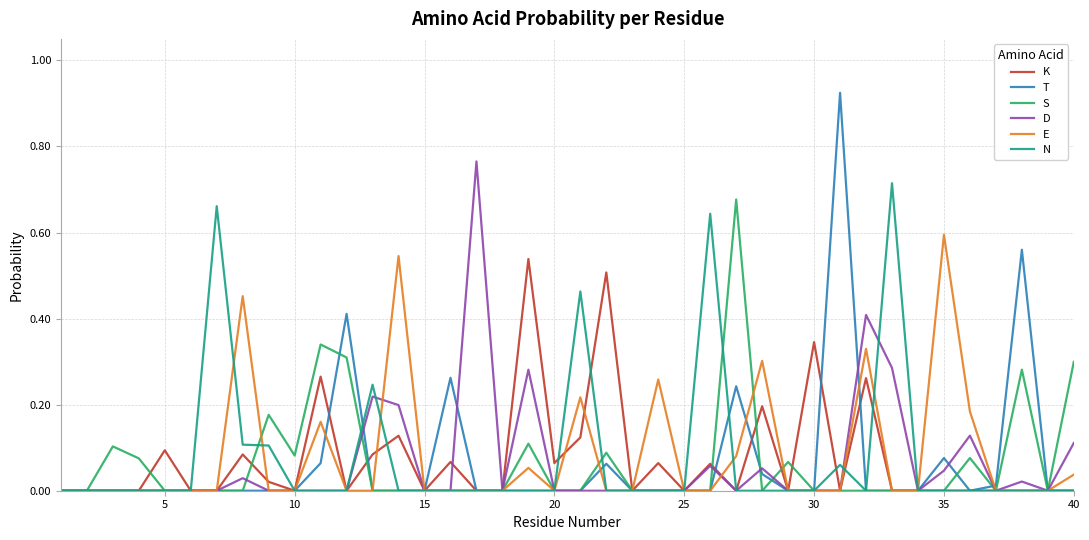

List the series in order of their peak value, highest first.

T, D, N, S, E, K